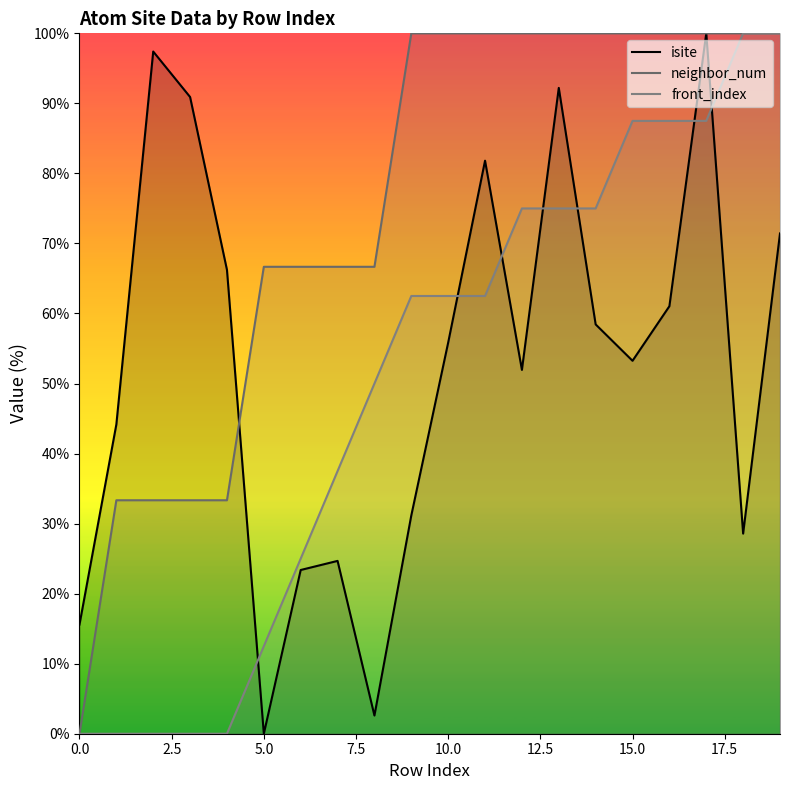

The isite series shows 30.7 at 15.0. True or false?

False